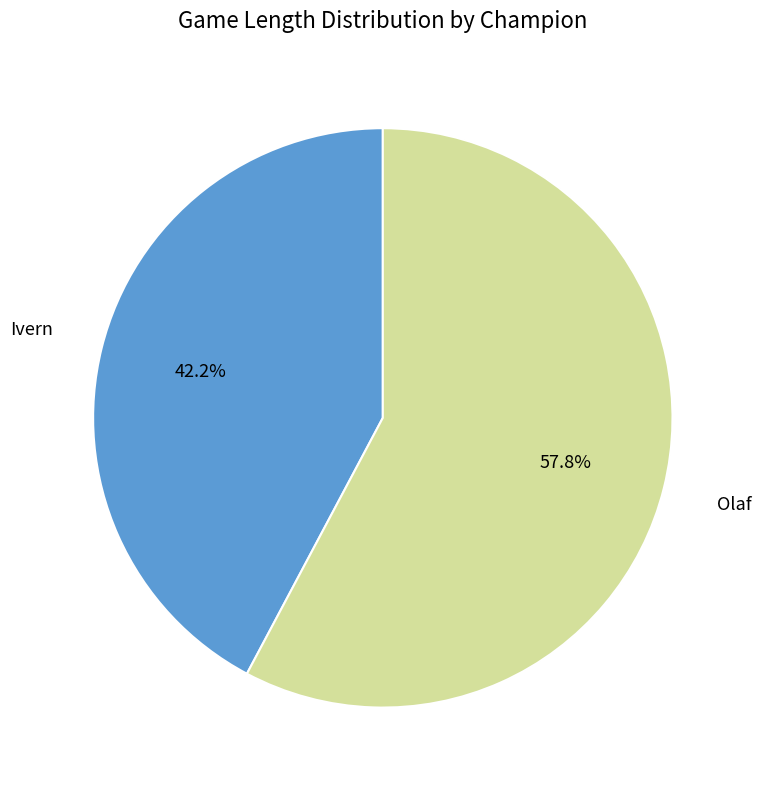

Does any single category account for the majority?

Yes